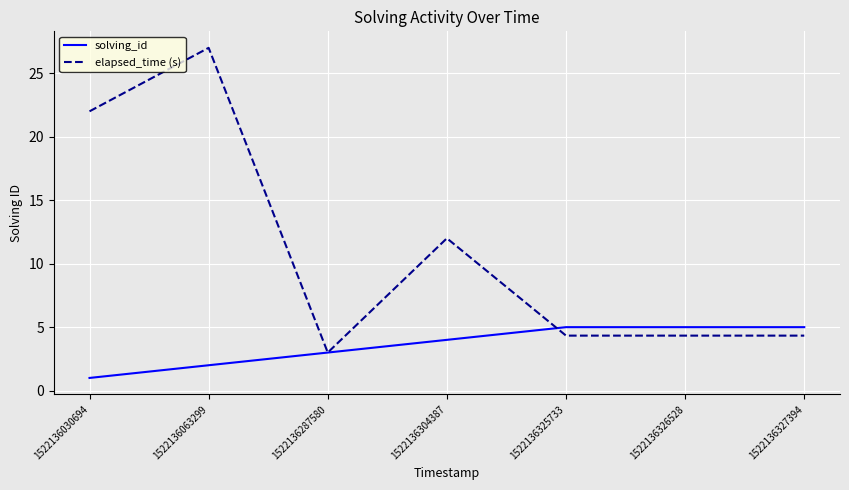

List the series in order of their peak value, highest first.

elapsed_time (s), solving_id